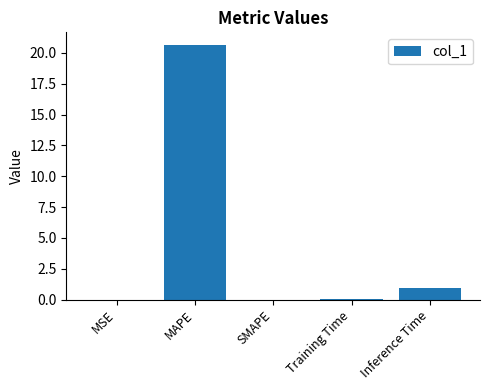

Between SMAPE and MAPE, which is larger?

MAPE